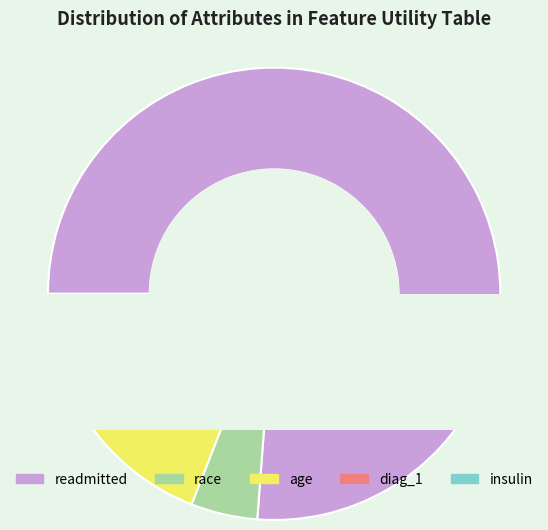

What percentage is NOT represented by insulin?

97.6%